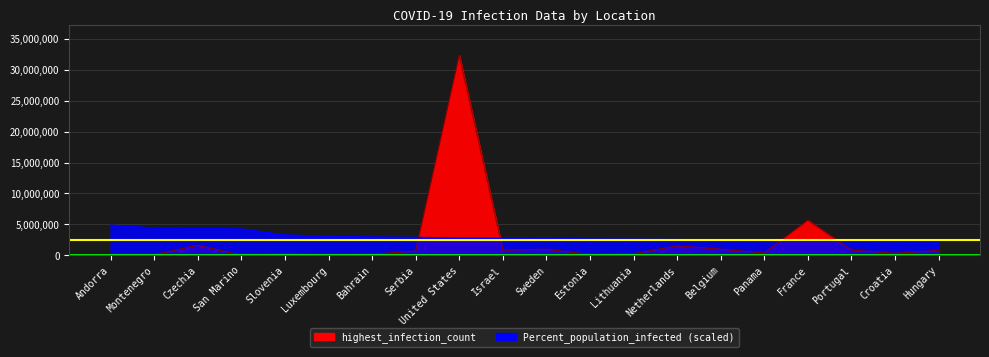

Rank the categories by Percent_population_infected value from lowest to highest.

Hungary, Croatia, Portugal, France, Panama, Belgium, Netherlands, Lithuania, Estonia, Sweden, Israel, United States, Serbia, Bahrain, Luxembourg, Slovenia, San Marino, Czechia, Montenegro, Andorra